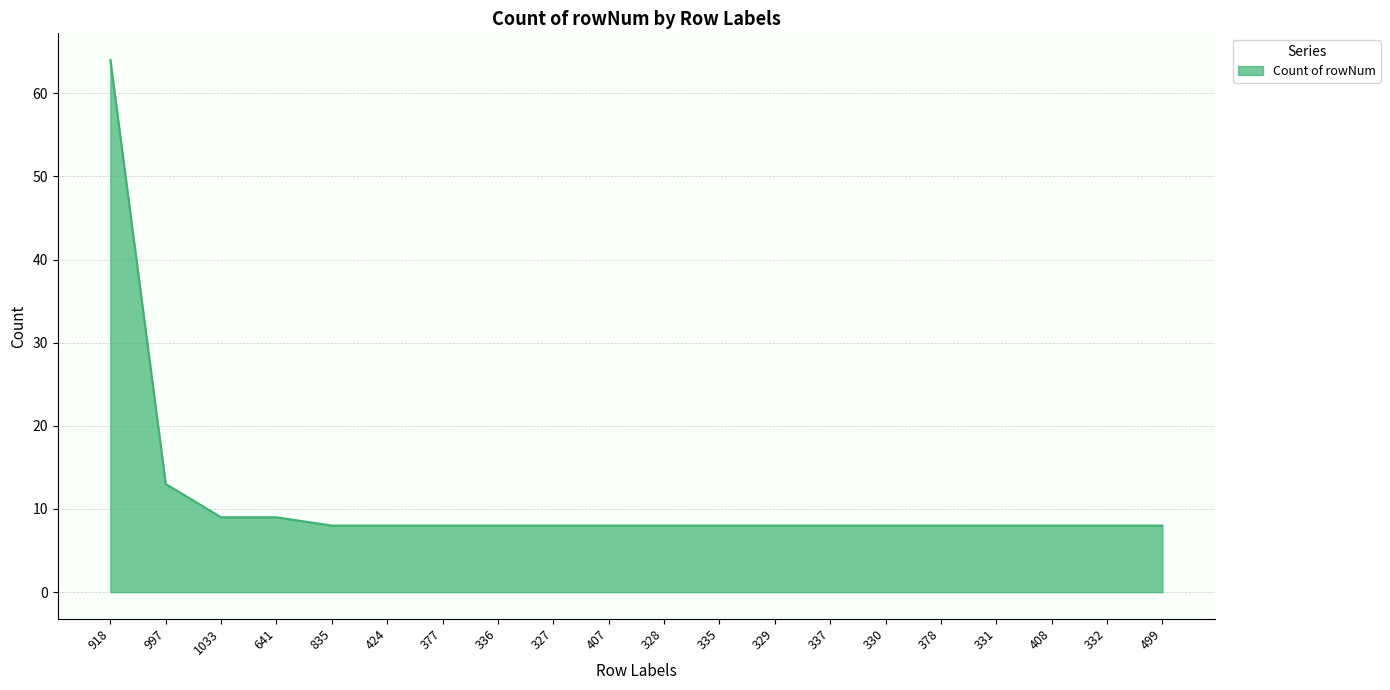

What is the greatest value displayed?

64